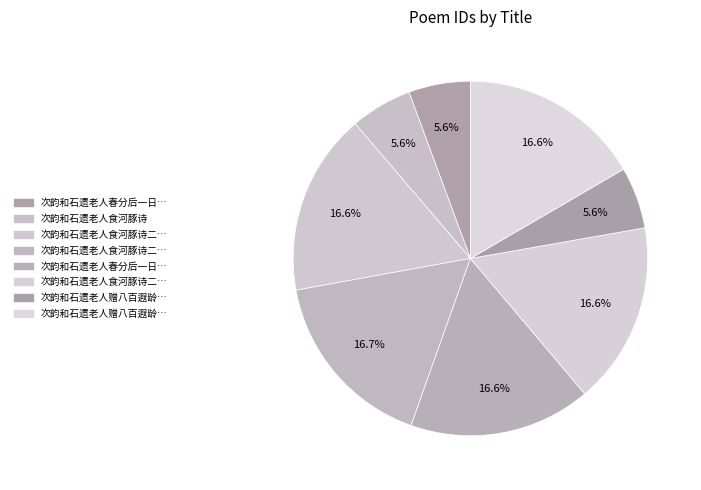

Rank the categories by value from lowest to highest.

次韵和石遗老人赠八百遐龄长句, 次韵和石遗老人食河豚诗, 次韵和石遗老人春分后一日莅怡园诗, 次韵和石遗老人食河豚诗二首 其一, 次韵和石遗老人食河豚诗二首 其二, 次韵和石遗老人春分后一日莅怡园诗一首, 次韵和石遗老人赠八百遐龄长句一首, 次韵和石遗老人食河豚诗二首